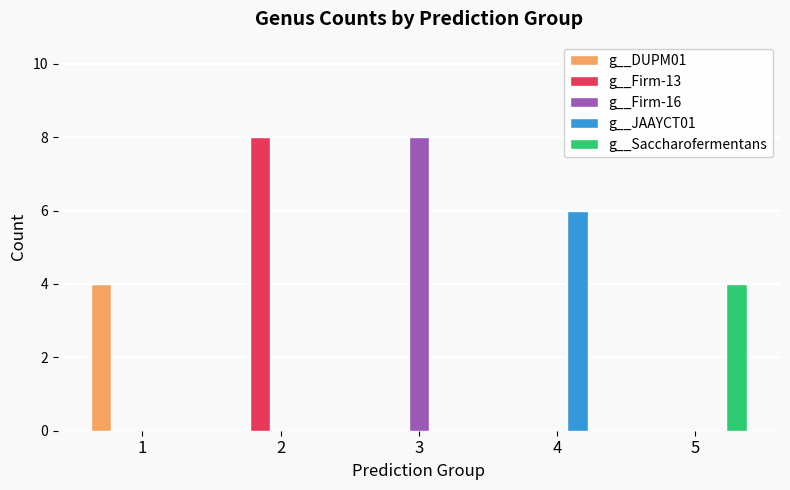

Is it true that g__Firm-13 equals 3 at 4?

False